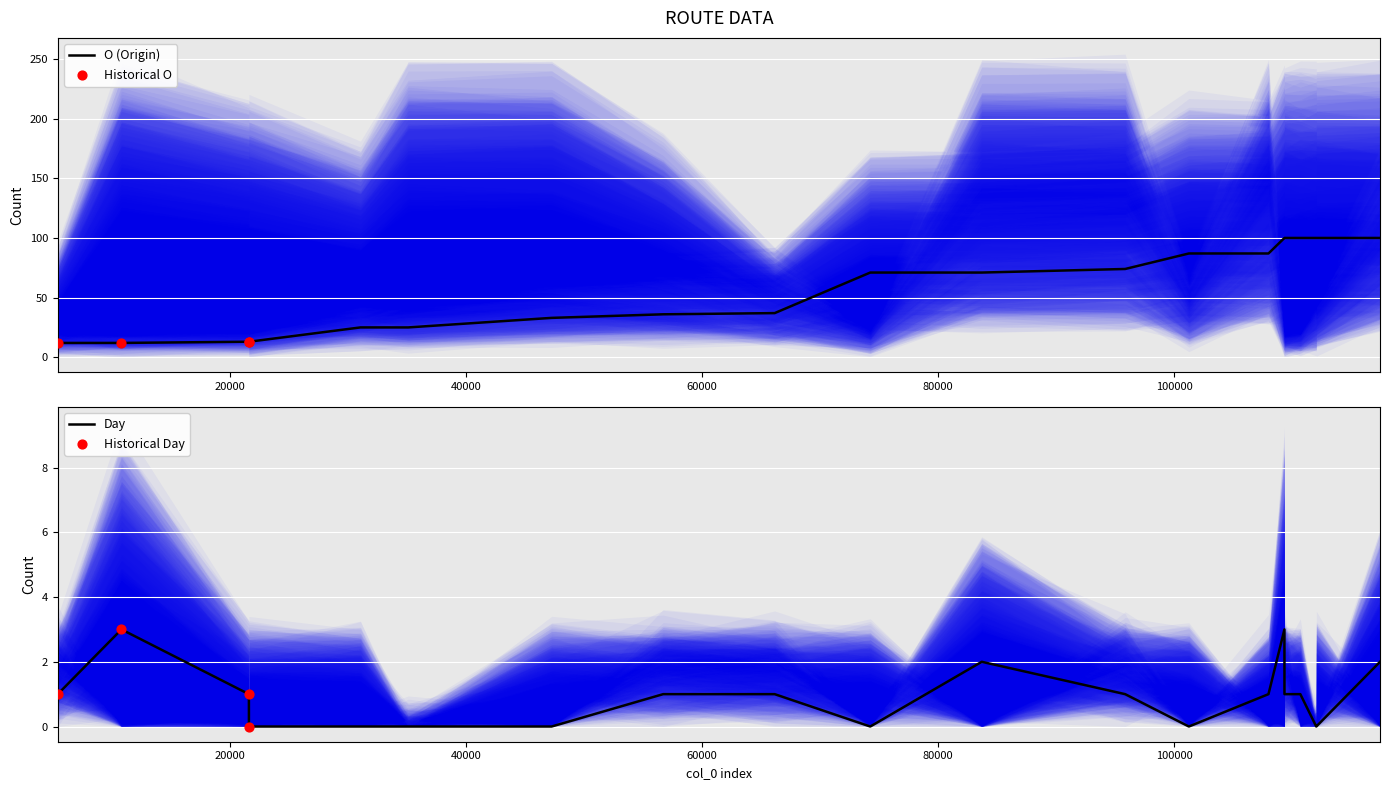

Is the value of O at 109356 greater than the value of Day at 101255?

Yes